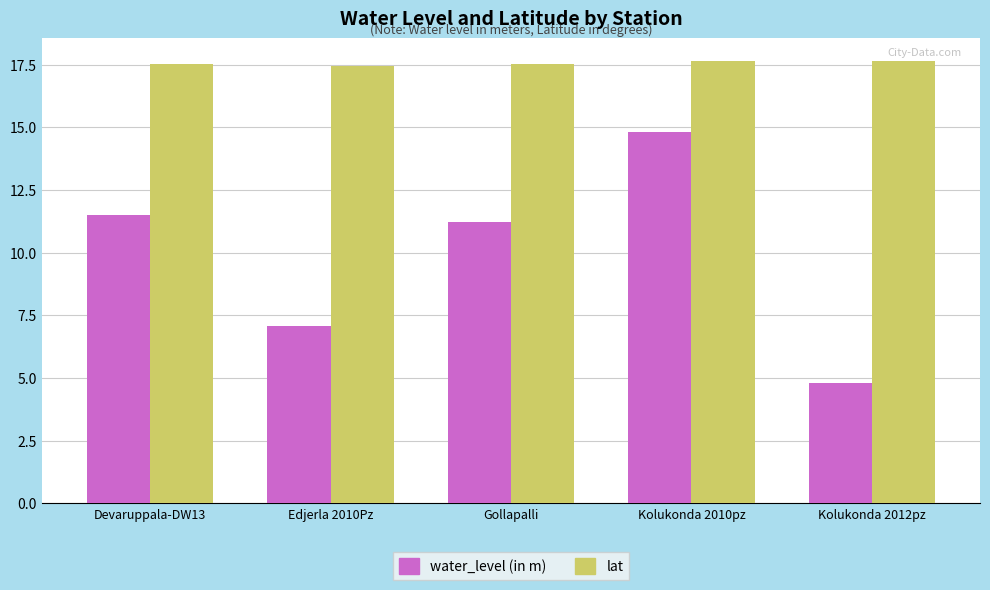

List the series in order of their peak value, highest first.

lat, water_level (in m)